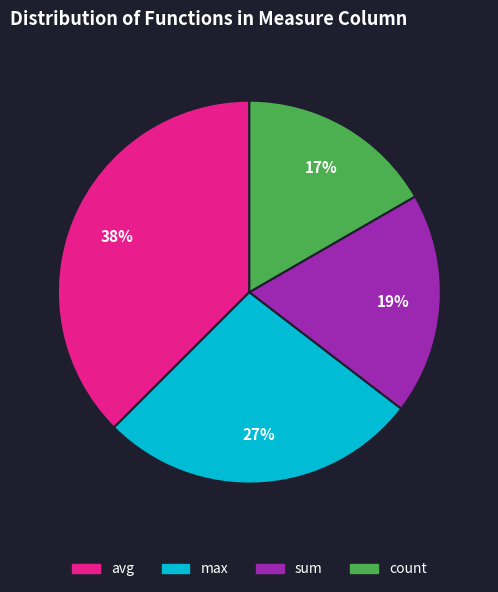

Does any single category account for the majority?

No